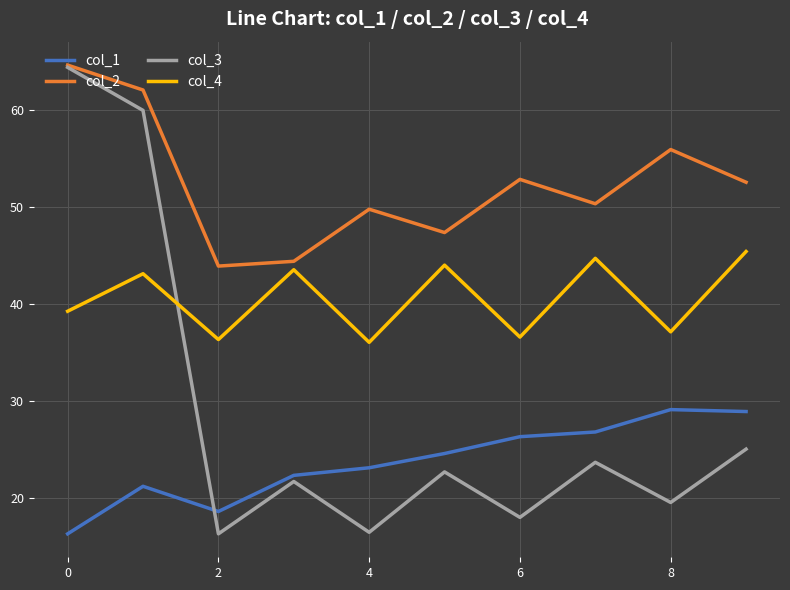

How many values in the col_1 series exceed 24?

5